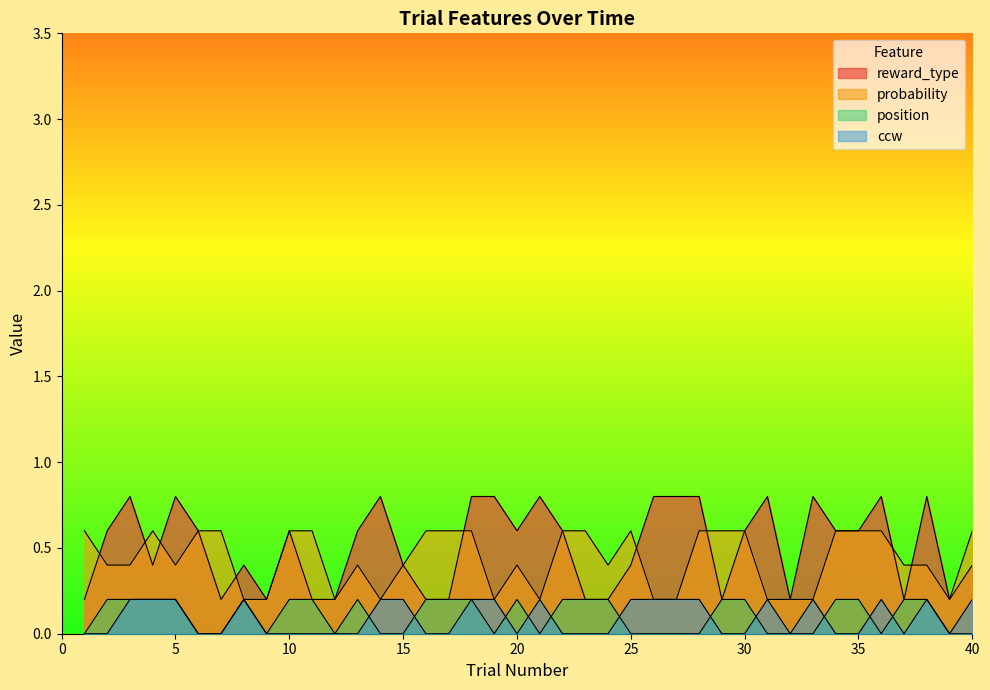

At which label is reward_type closest to 0?

1